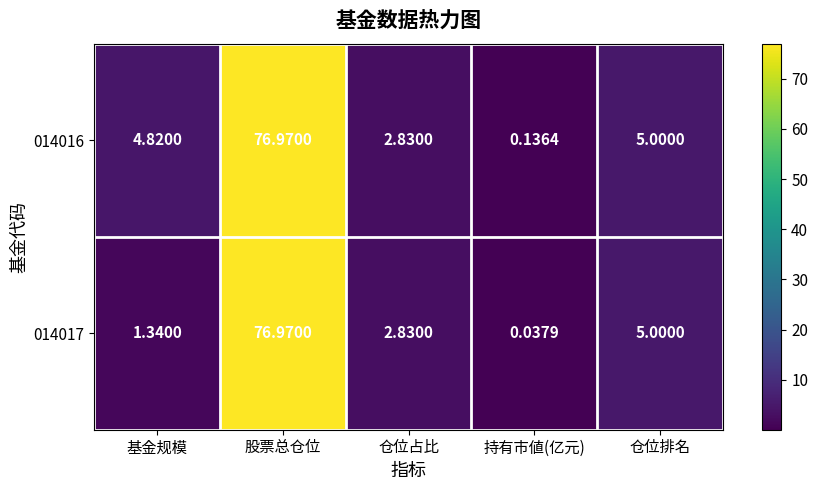

Where does the 014017 series first go above 2?

股票总仓位